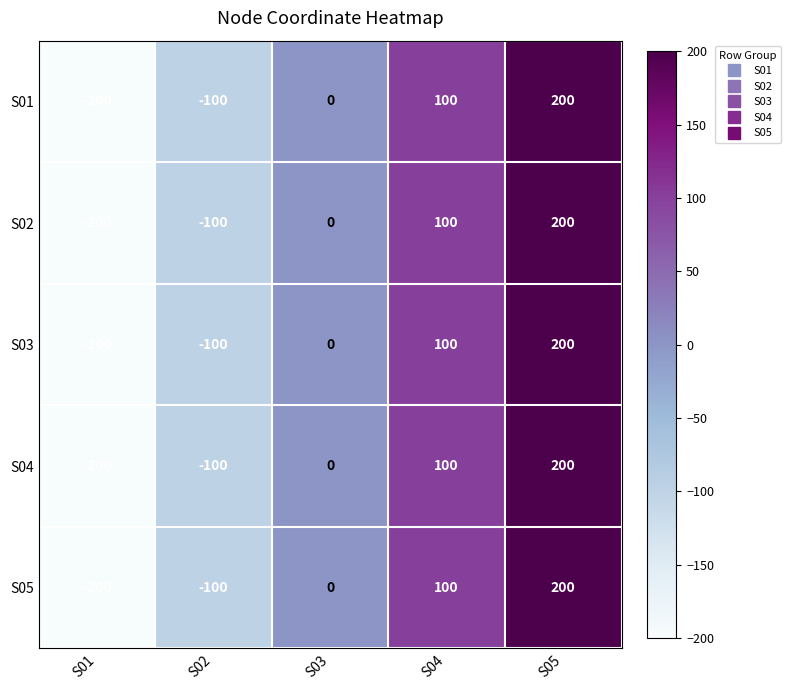

What is the greatest value displayed?

200